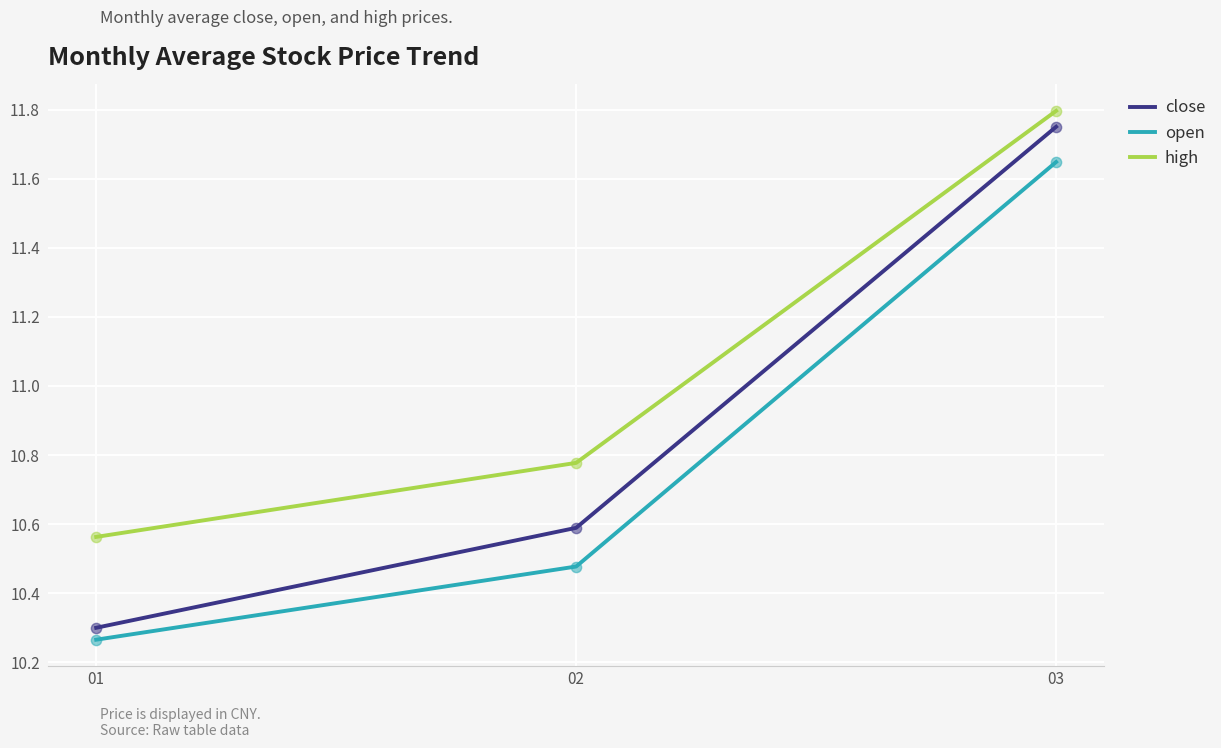

Is the value of open at 02 greater than the value of high at 03?

No